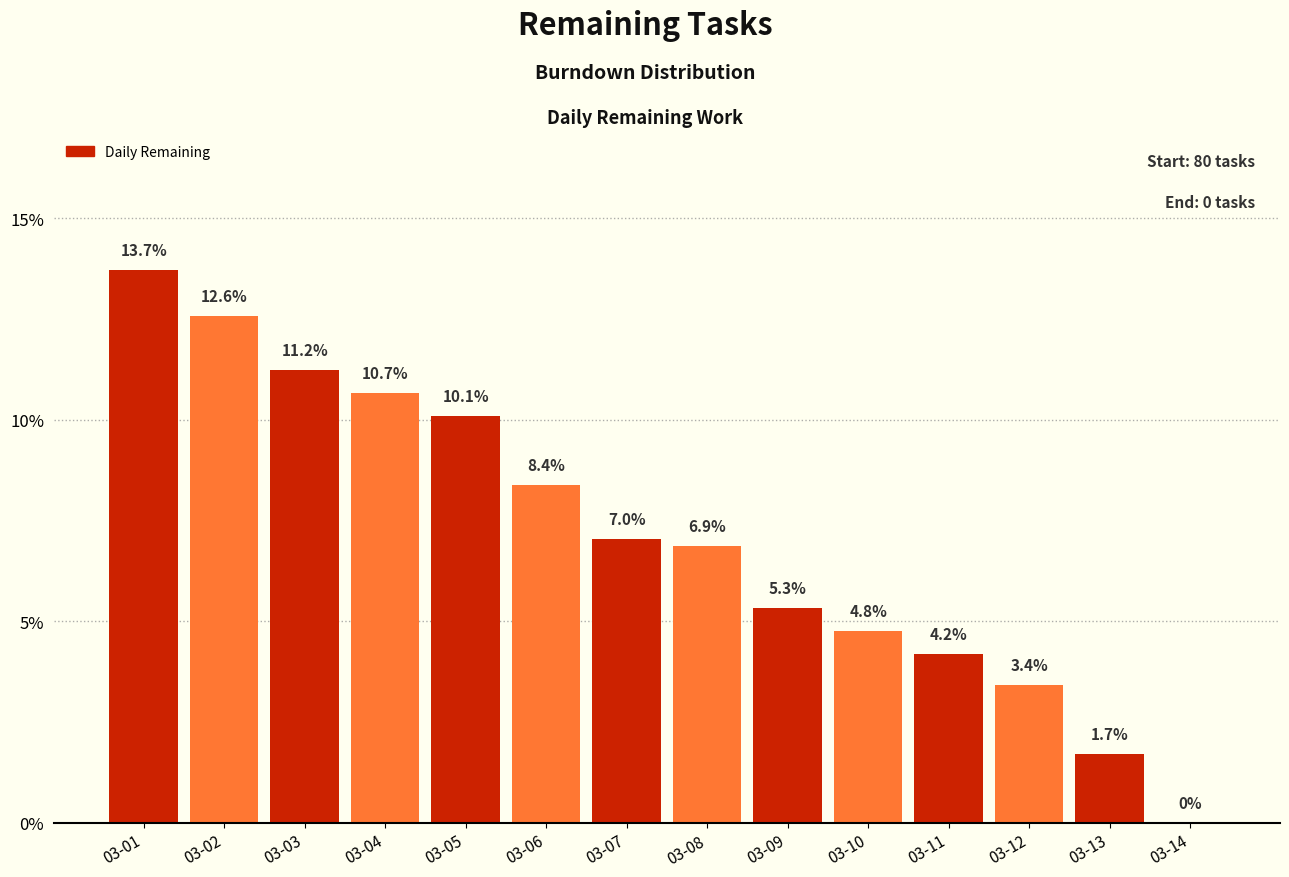

Reading left to right, transcribe all the data shown in this chart.

03-01=13.7	03-02=12.6	03-03=11.2	03-04=10.7	03-05=10.1	03-06=8.4	03-07=7.0	03-08=6.9	03-09=5.3	03-10=4.8	03-11=4.2	03-12=3.4	03-13=1.7	03-14=0.0